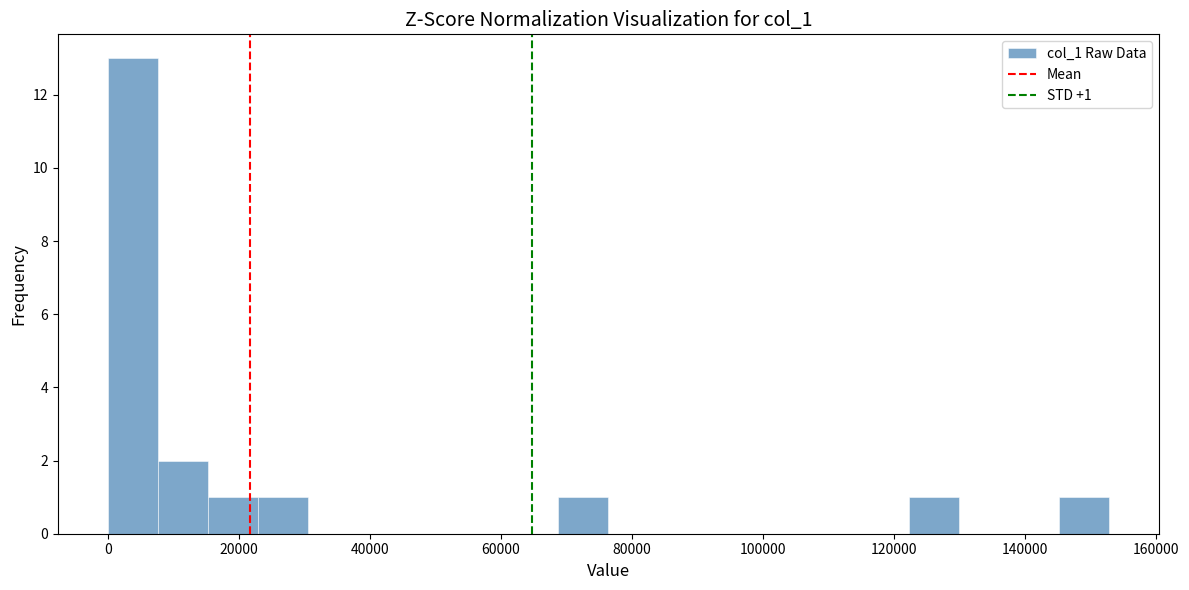

Around what value on the x-axis is the tallest bar? Give the approximate position of its centre, as read against the axis.

4000